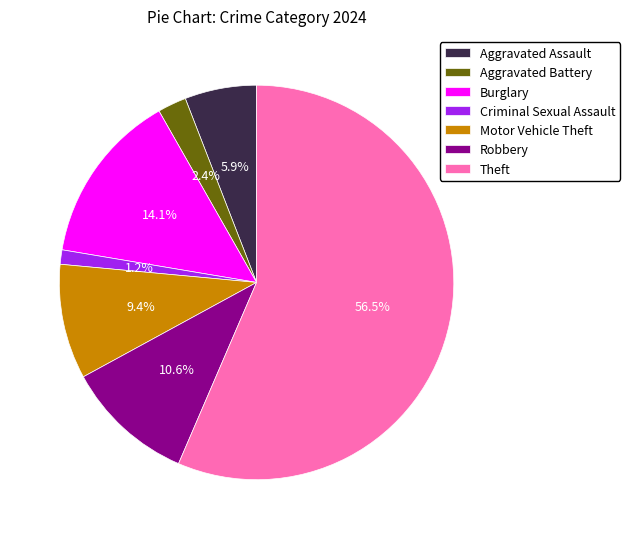

Between Burglary and Aggravated Assault, which is larger?

Burglary